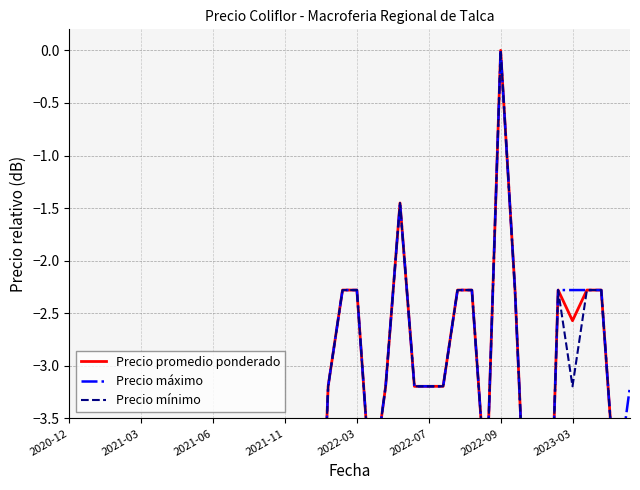

True or false: Precio máximo has more than 0 interior local peaks.

True